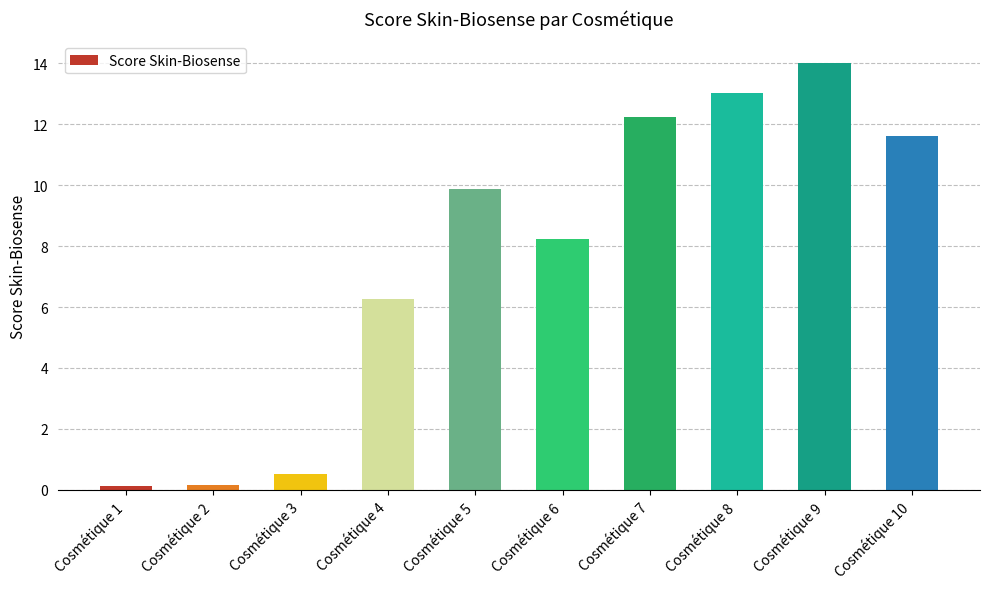

What is the value of the 8th bar from the left?

13.0